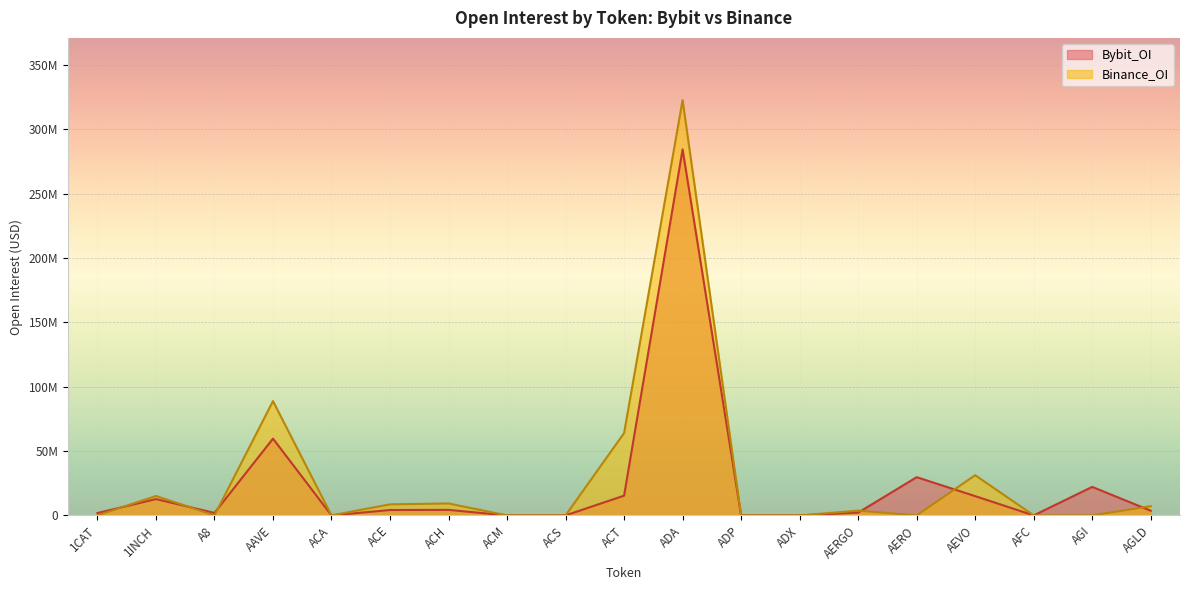

List the series in order of their overall mean, highest first.

Binance_OI, Bybit_OI